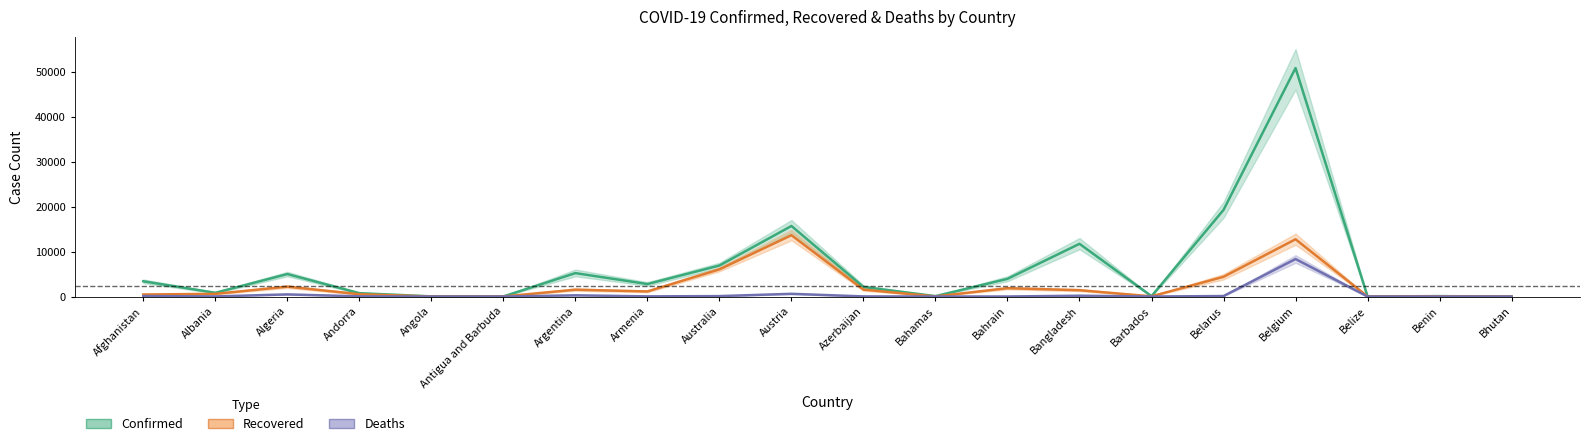

Rank the series at Azerbaijan from highest to lowest value.

Confirmed, Recovered, Deaths